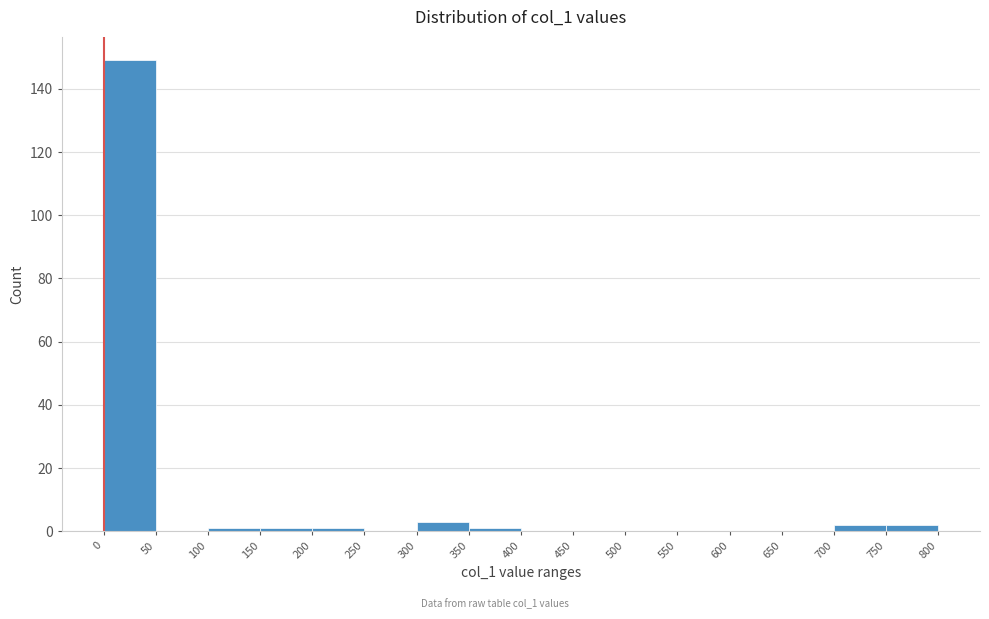

Reading left to right, transcribe this chart: for each bar, give the range it covers on the x-axis and its height. The values are not printed on the chart, so give them approximately, as read against the axis.

0 to 50: 150
50 to 100: 0
100 to 150: under 2
150 to 200: under 2
200 to 250: under 2
250 to 300: 0
300 to 350: 4
350 to 400: under 2
400 to 450: 0
450 to 500: 0
500 to 550: 0
550 to 600: 0
600 to 650: 0
650 to 700: 0
700 to 750: 2
750 to 800: 2